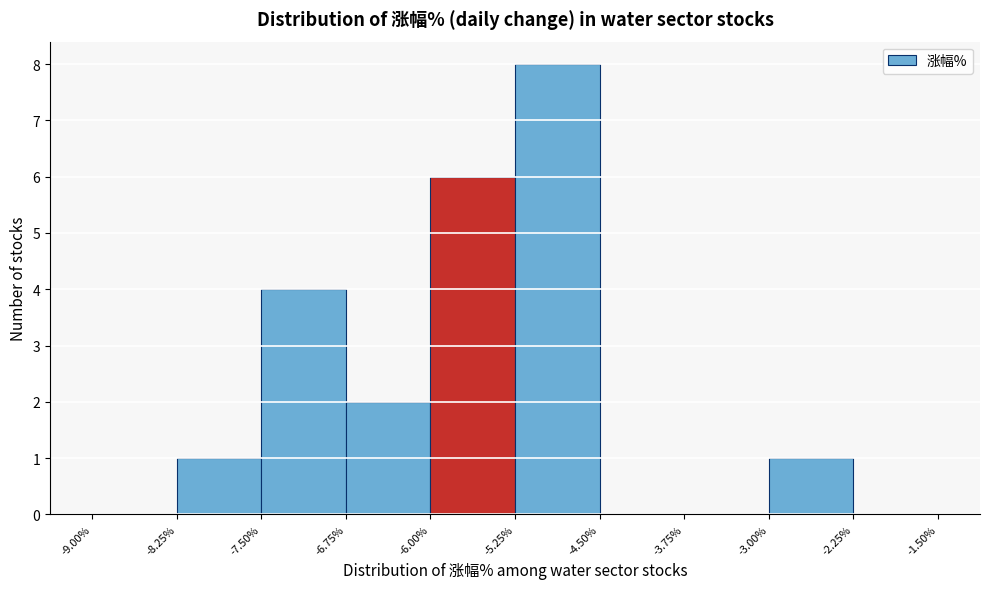

How tall is the bar that spans -5.25% to -4.50% on the x-axis? The values are not printed on the chart, so give them approximately, as read against the axis.

8